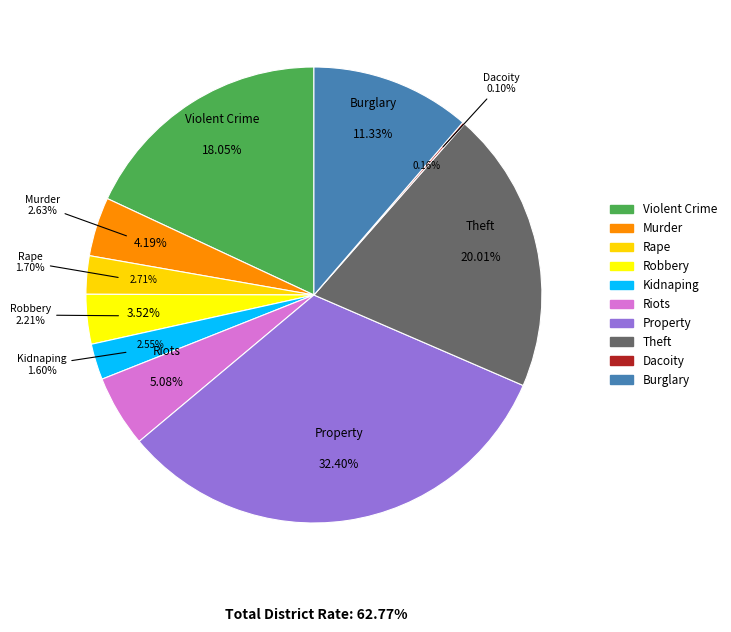

To the nearest percent, what is the average slice percentage?

10%